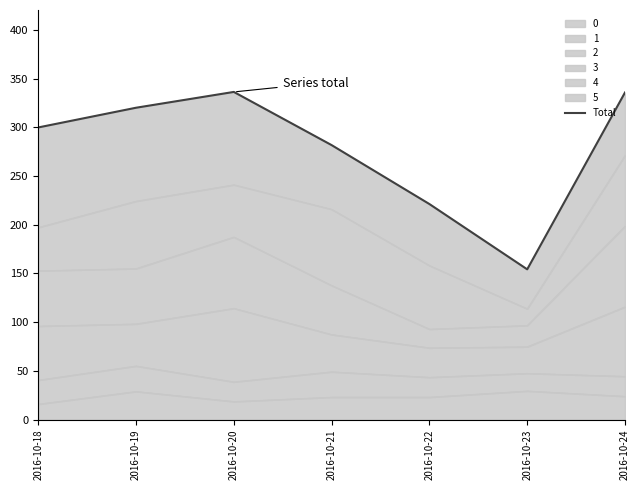

How many points are higher than both their immediate neighbors (excluding endpoints)?

1